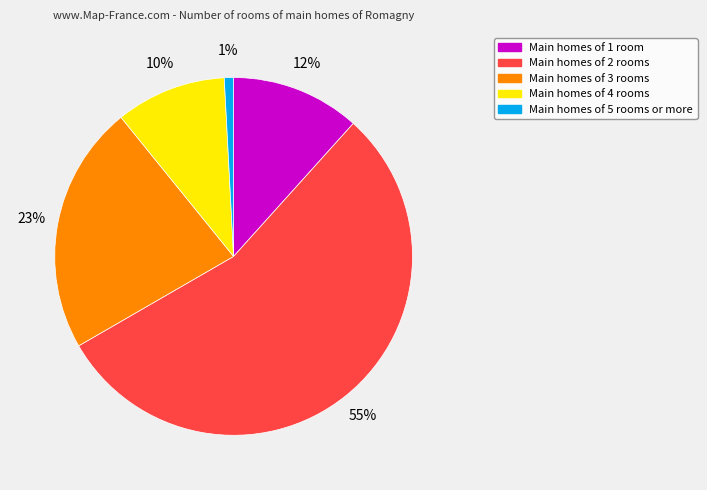

To the nearest percent, what is the difference between the largest and smallest slice percentages?

54%